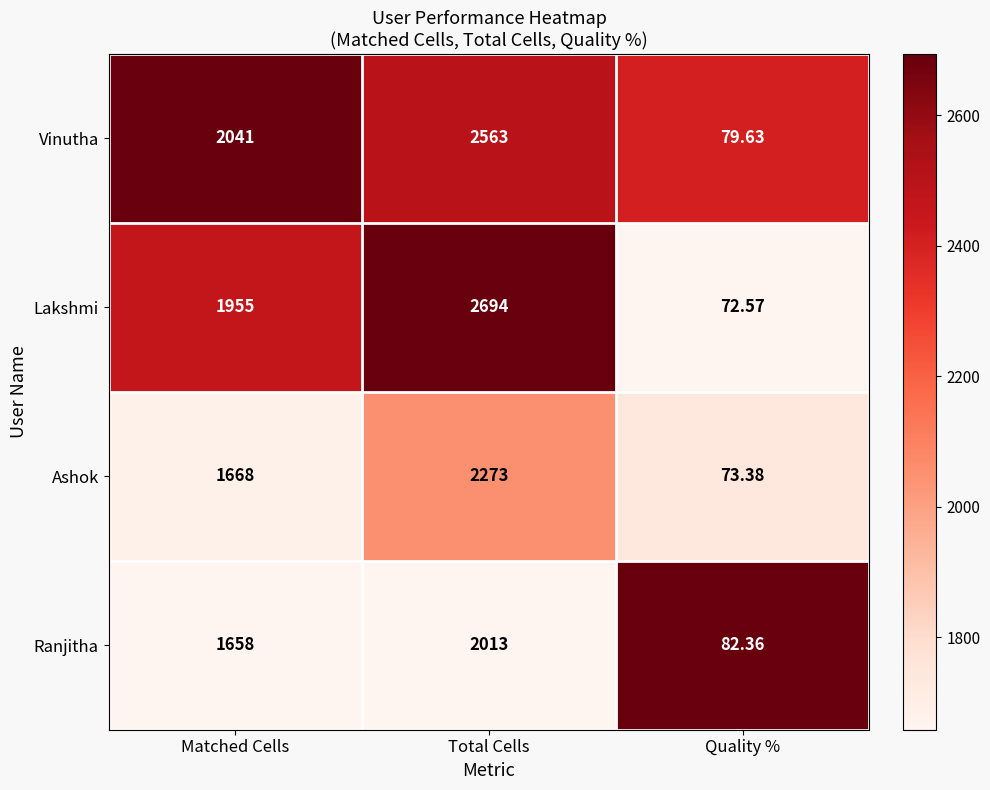

Rank the series by their maximum value, from highest to lowest.

Lakshmi, Vinutha, Ashok, Ranjitha